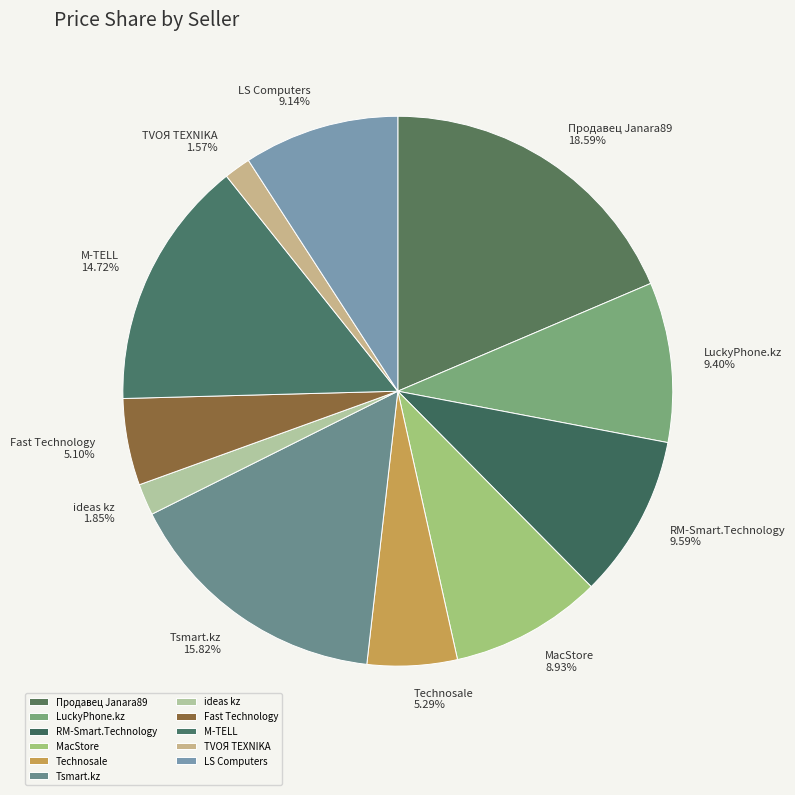

True or false: ideas kz accounts for 2% of the total.

True